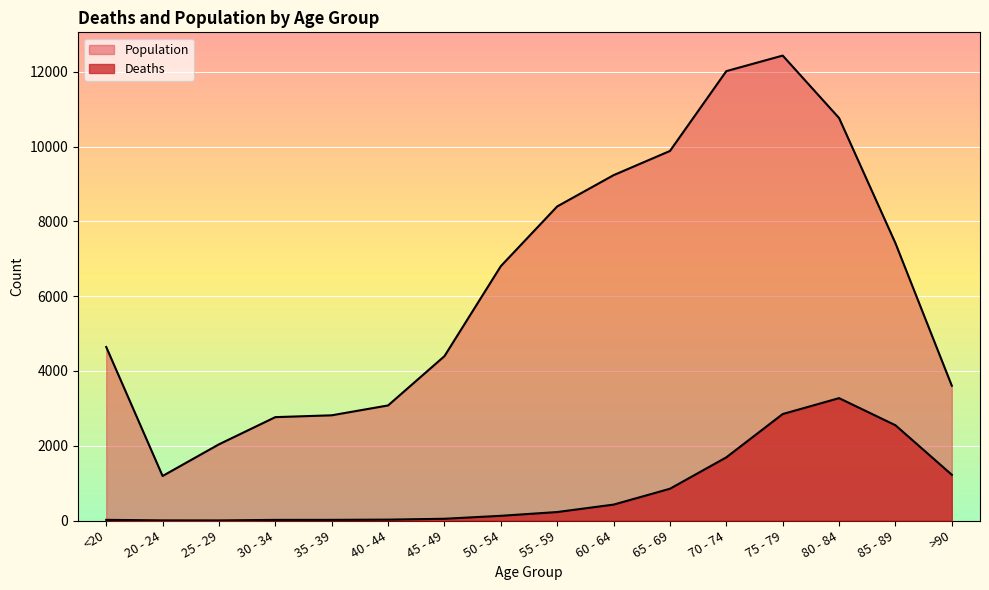

Is it true that Deaths equals 2 at 20 - 24?

False